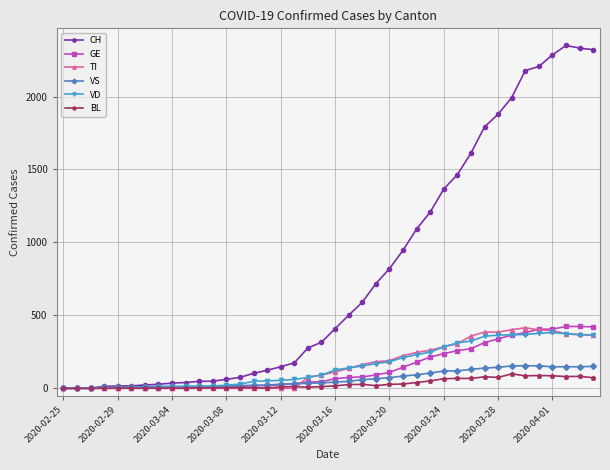

True or false: VD has more than 0 points higher than both neighbors.

True